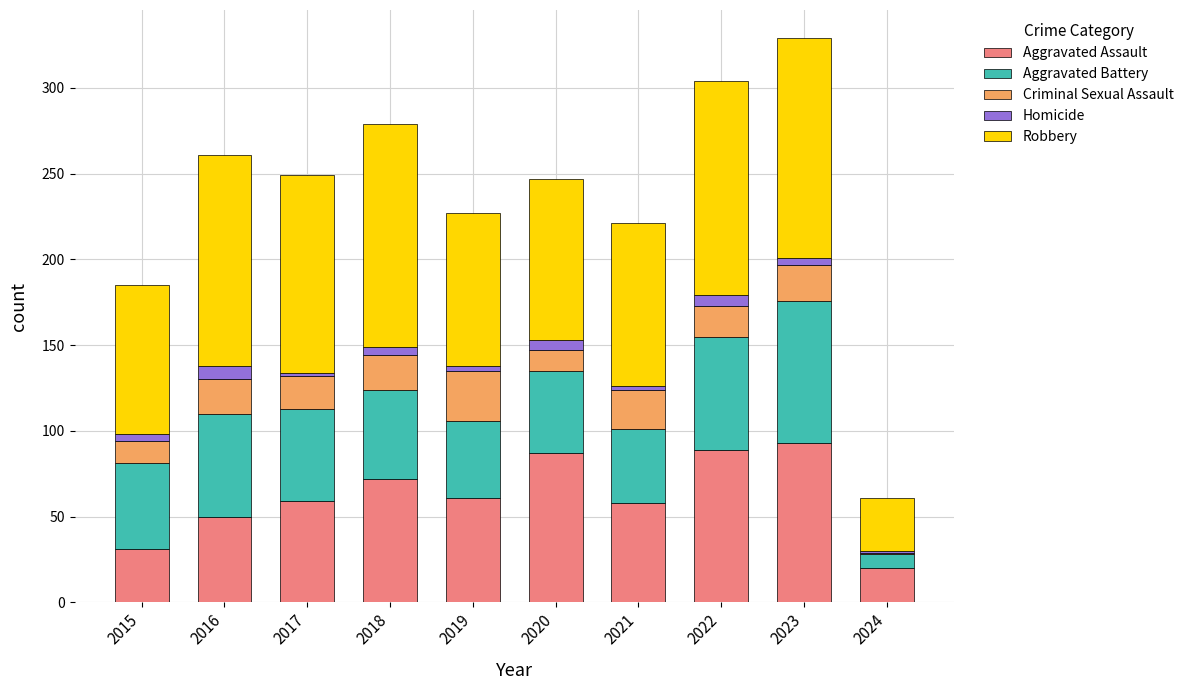

Count the number of categories in the chart.

10